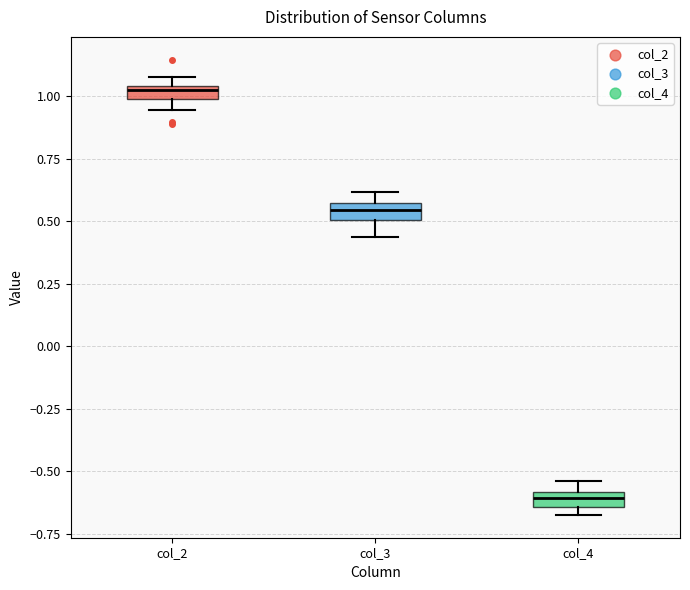

Where is the upper edge of the box for col_4 on the y-axis? The values are not printed on the chart, so give them approximately, as read against the axis.

-0.60